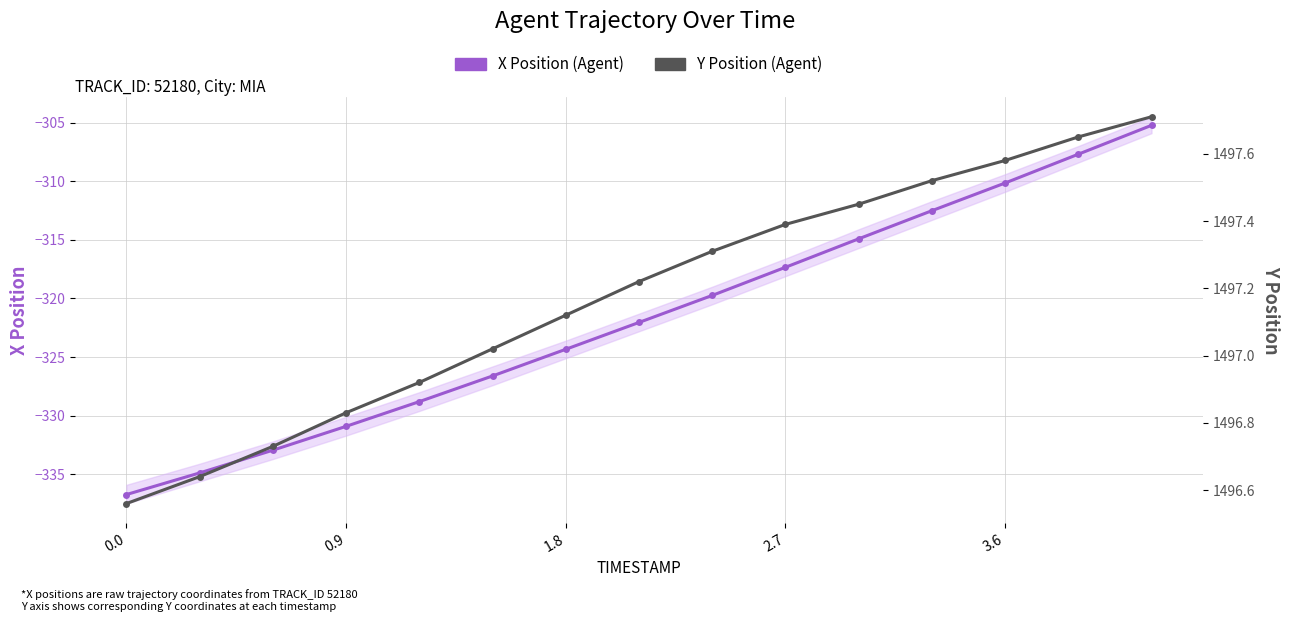

What is the average value of the Y Position (Agent) series?

1497.2